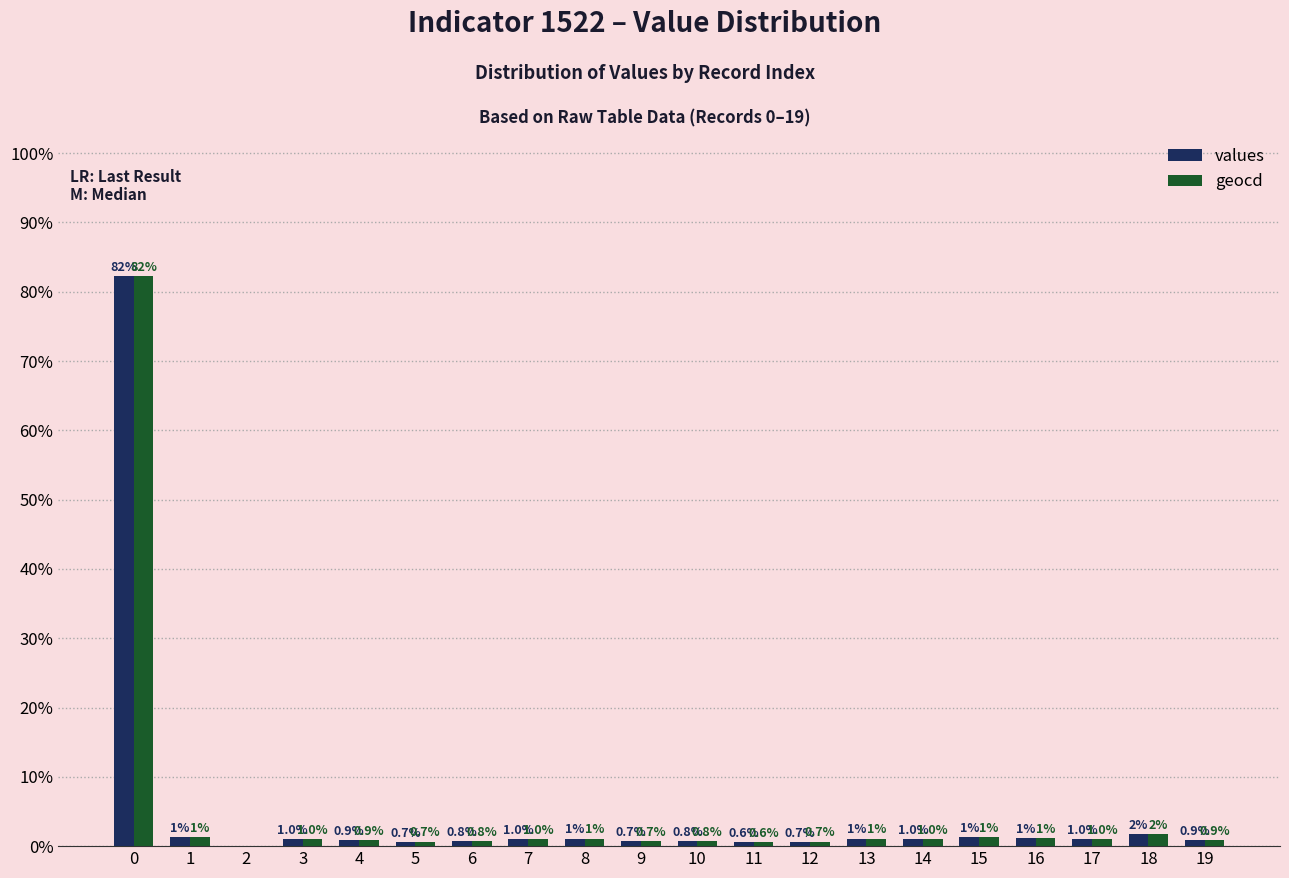

What is the highest value of the values series?

82.3